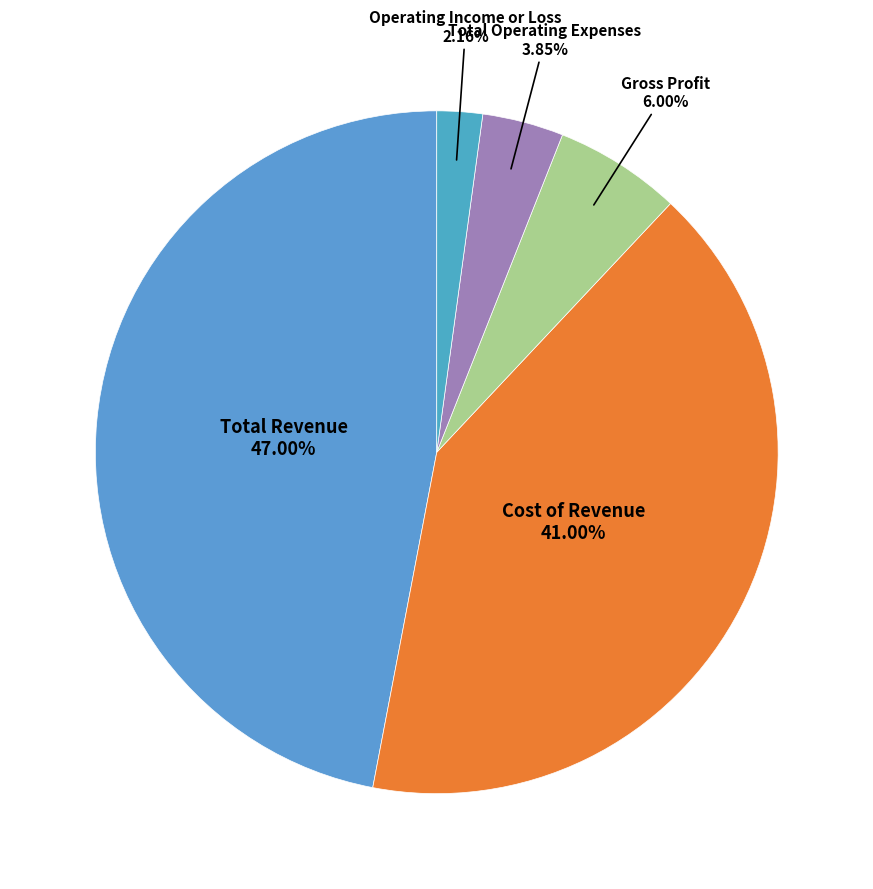

What percentage is the Gross Profit slice, to the nearest percent?

6%